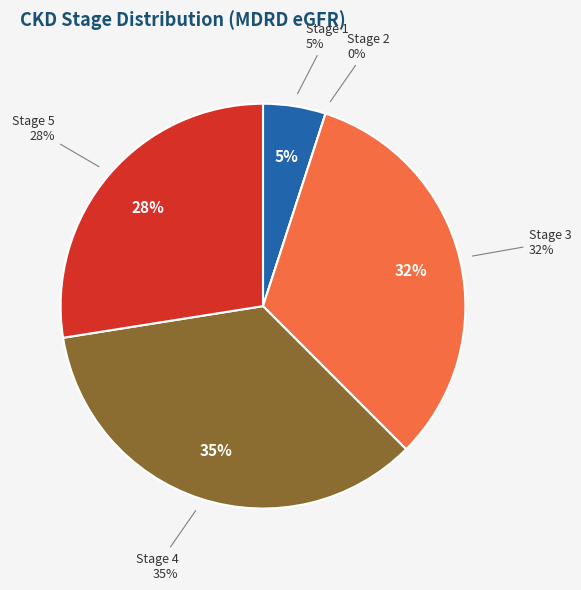

Is there a majority slice in this chart?

No